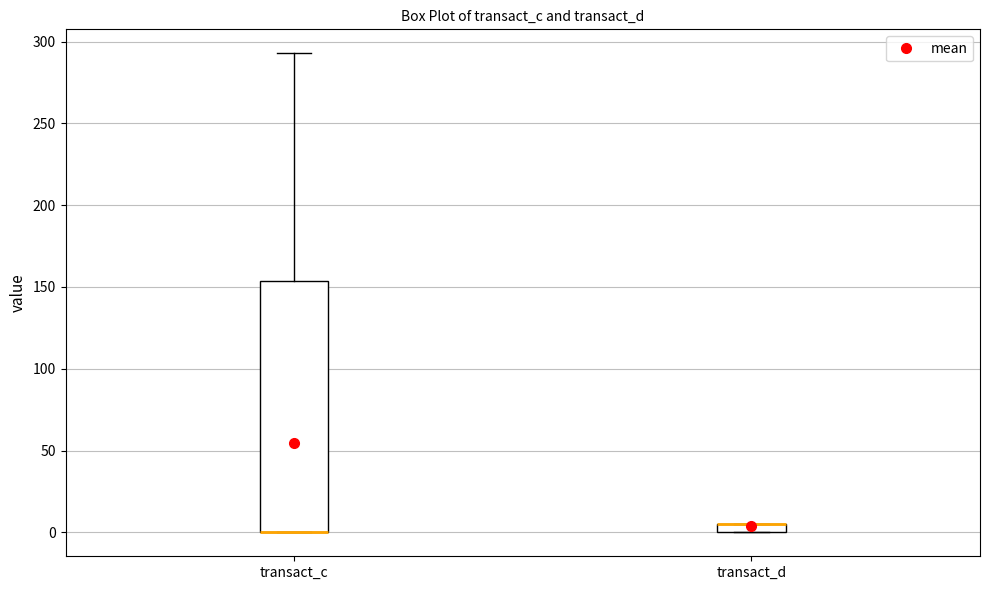

Which box is the tallest, from its lower edge to its upper edge?

transact_c